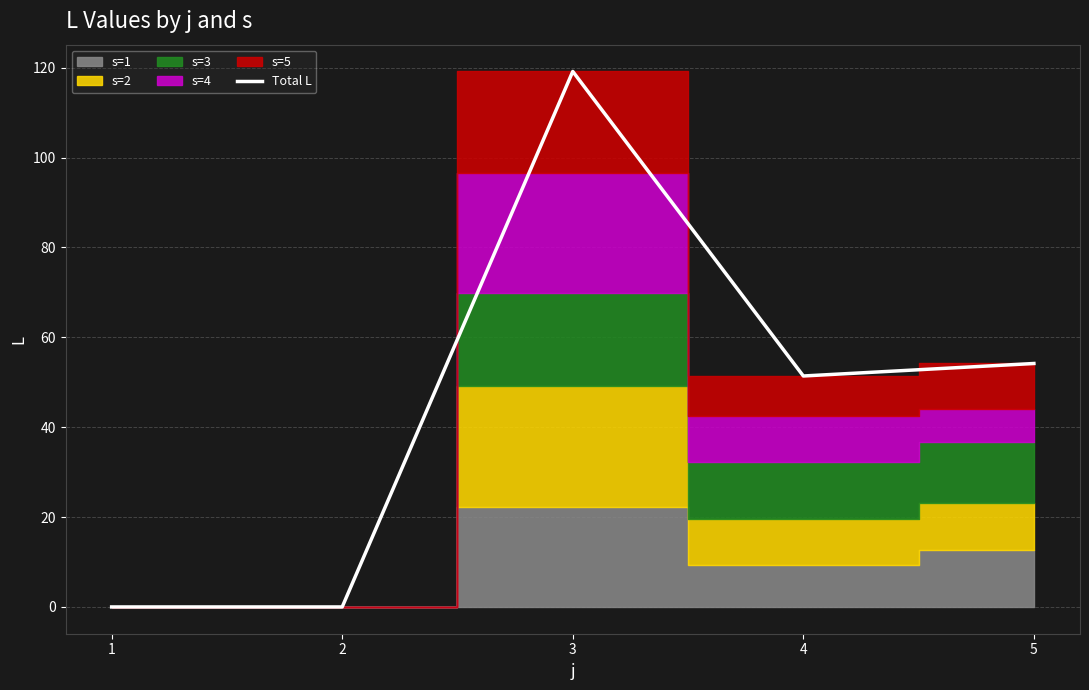

What is the difference between the maximum and minimum values?

119.2